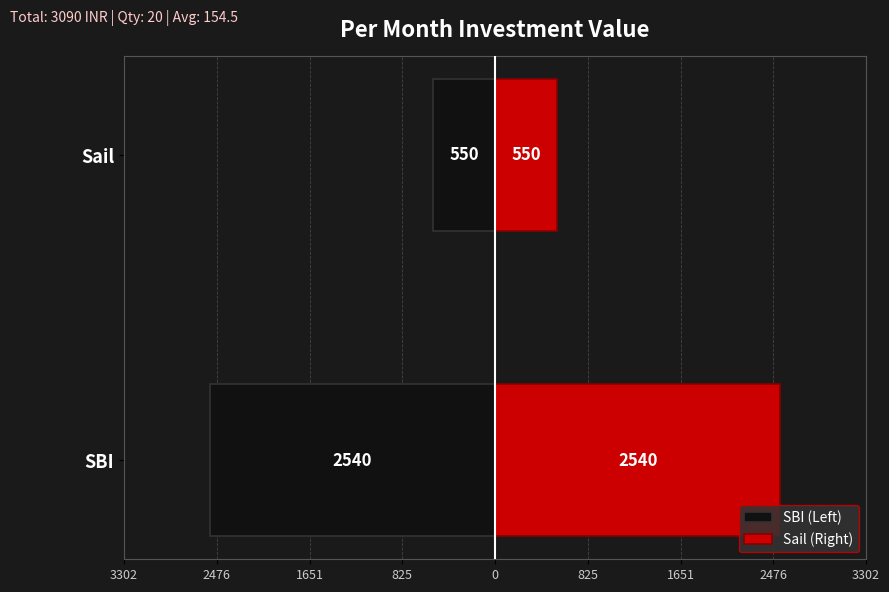

What is the sum of all Sail (Right) values?

3090